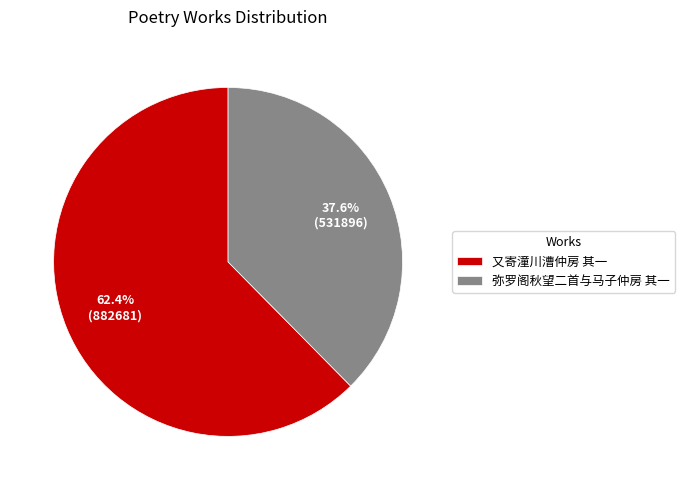

To the nearest percent, what percentage of the pie is 又寄潼川漕仲房 其一?

62%